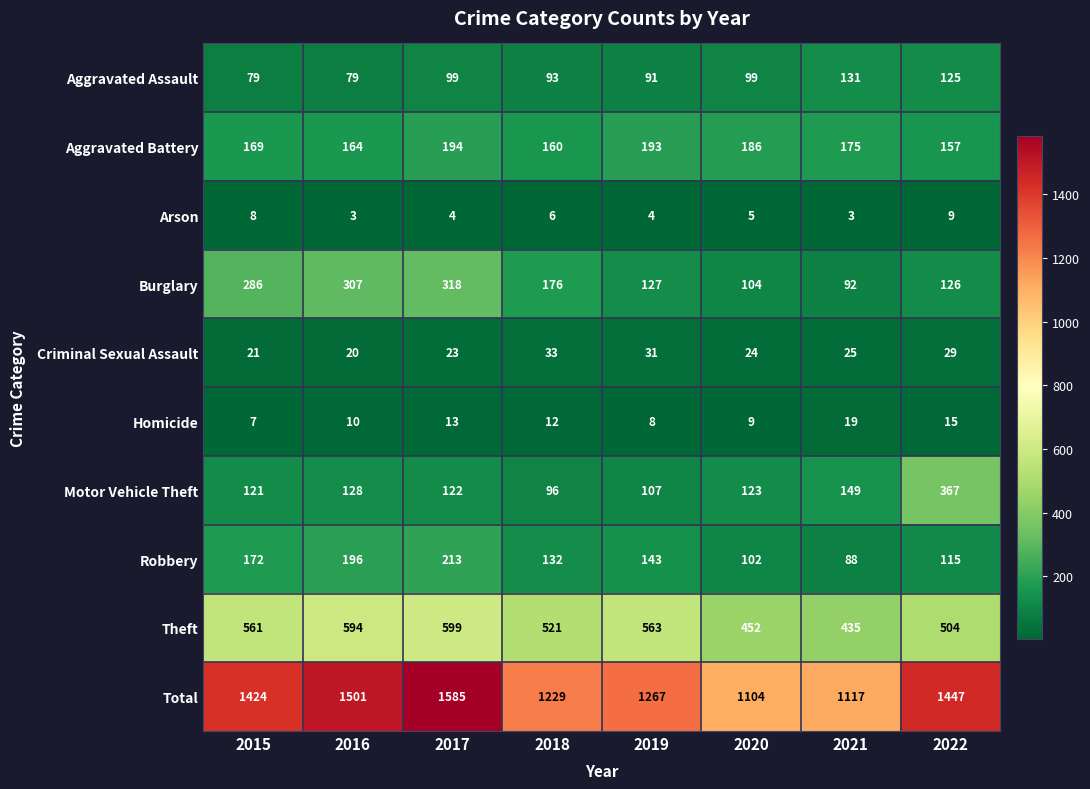

Is it true that Burglary equals 176 at 2018?

True